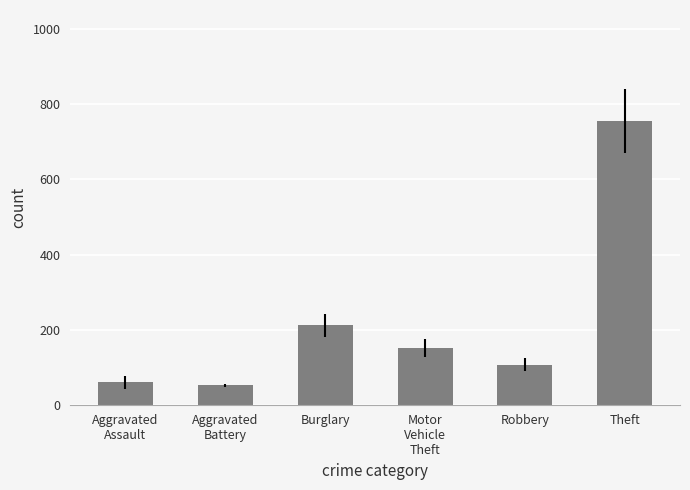

Which category has the highest value across all series?

Theft